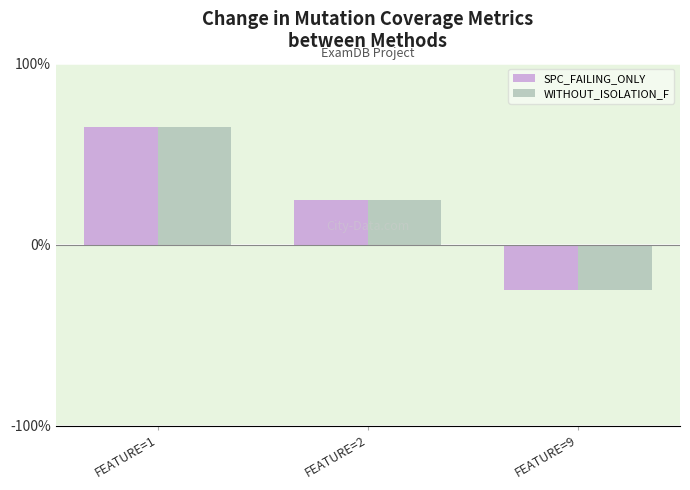

Count the number of categories in the chart.

3